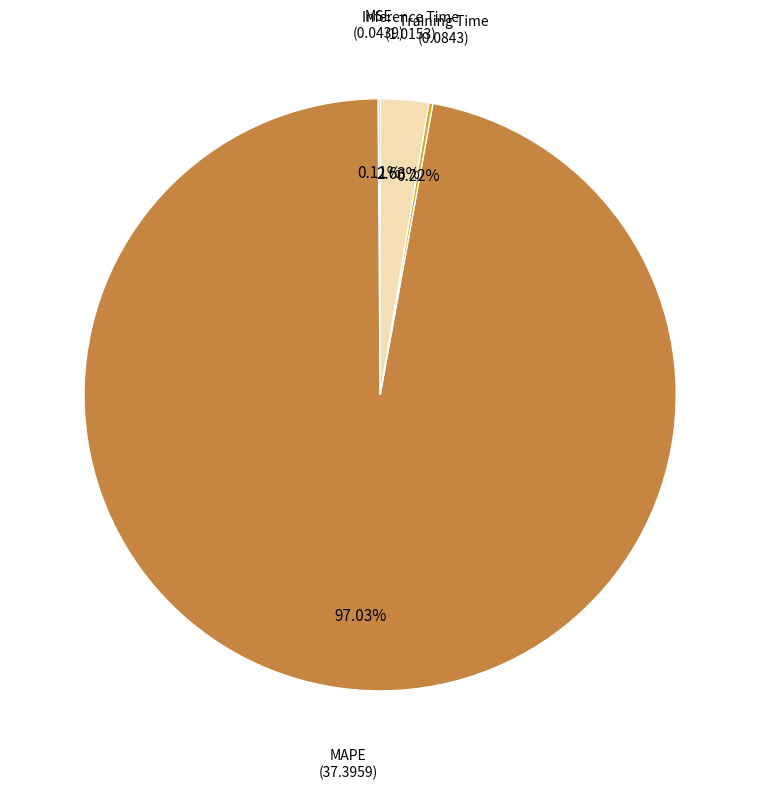

Which slice represents more than half of the pie?

MAPE